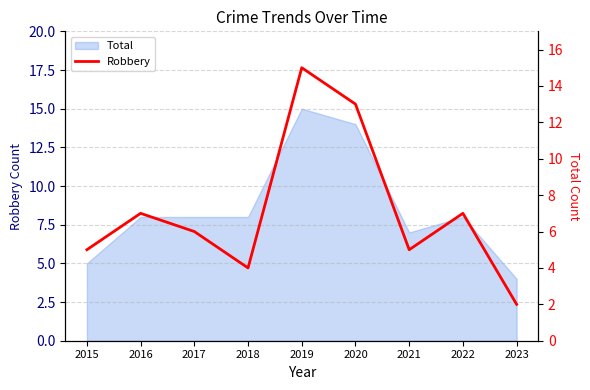

How many lines are shown in the chart?

1